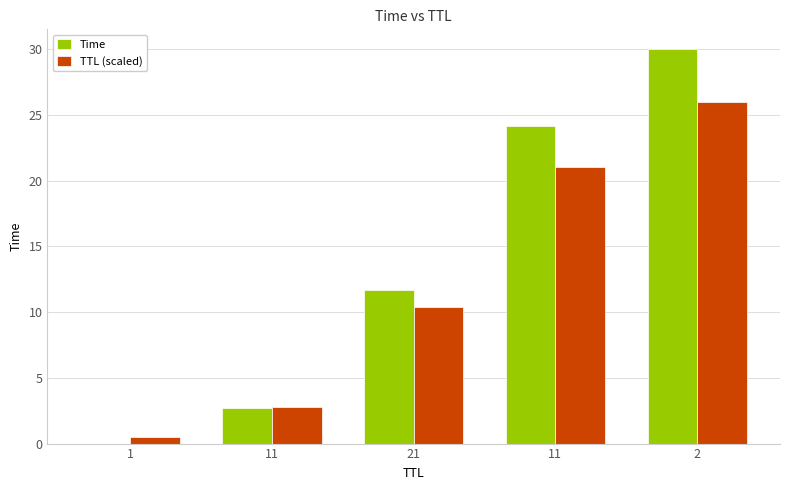

What is the difference between the second highest and second lowest values in the Time series?

21.5